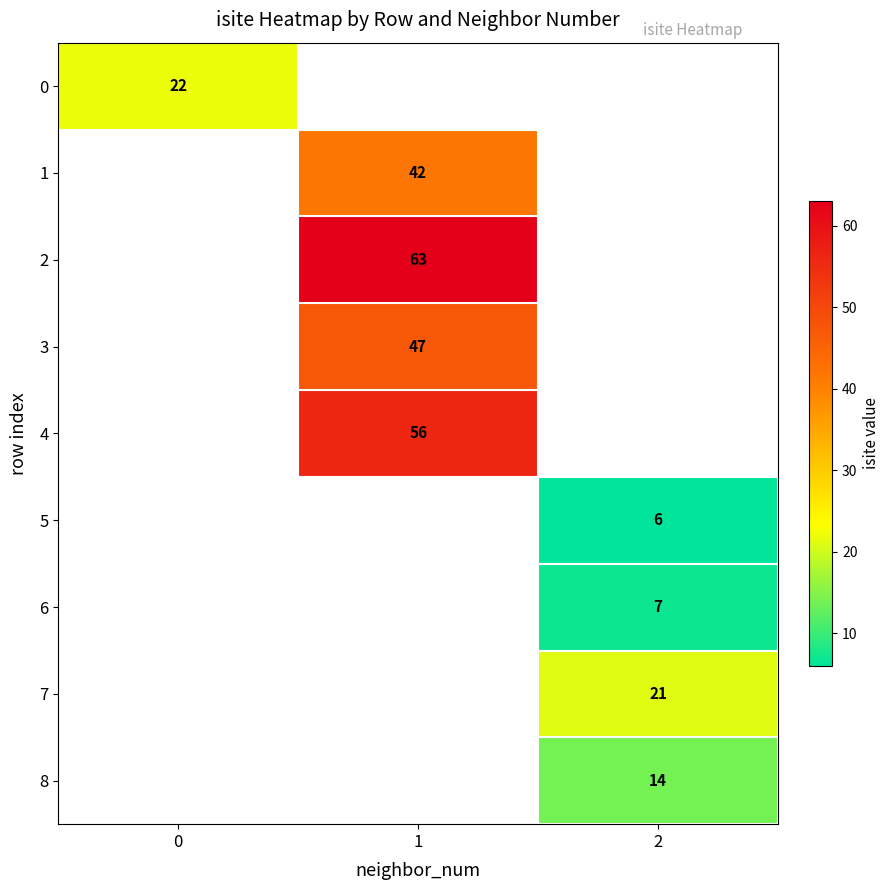

The value of 2 at 1 is 91. True or false?

False